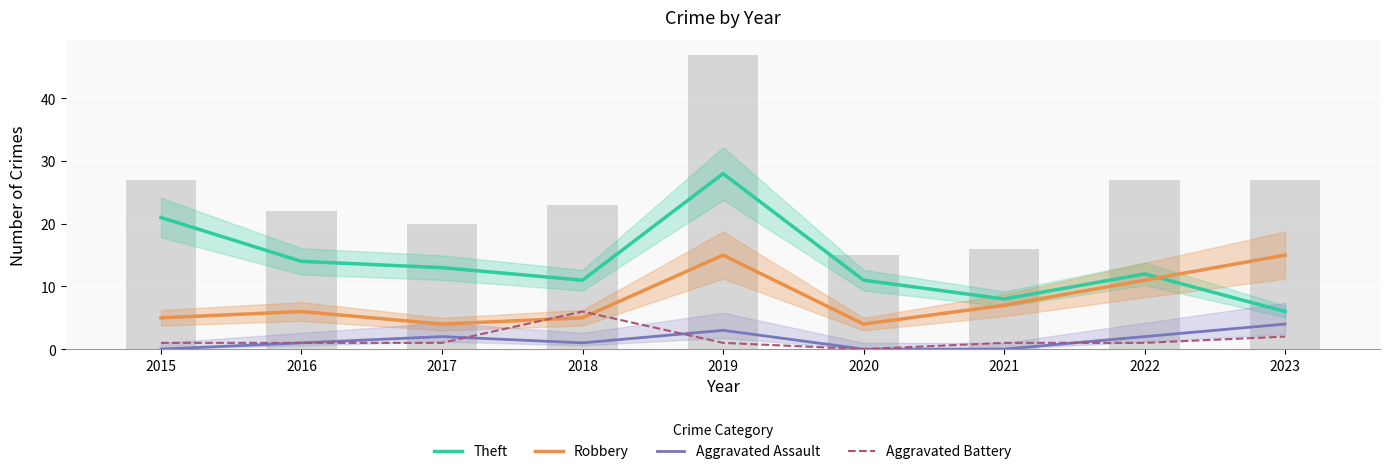

At which label is Theft closest to 17?

2016